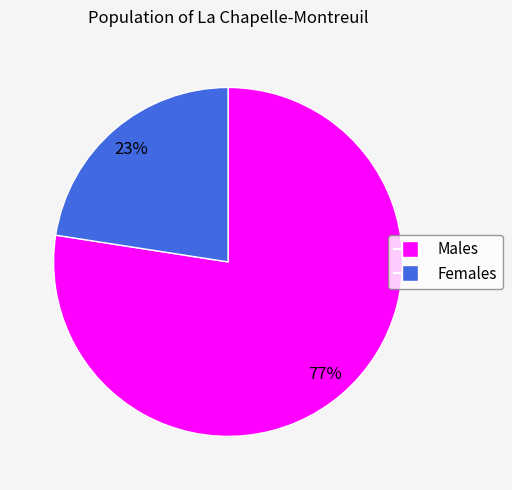

What is the majority slice?

Males